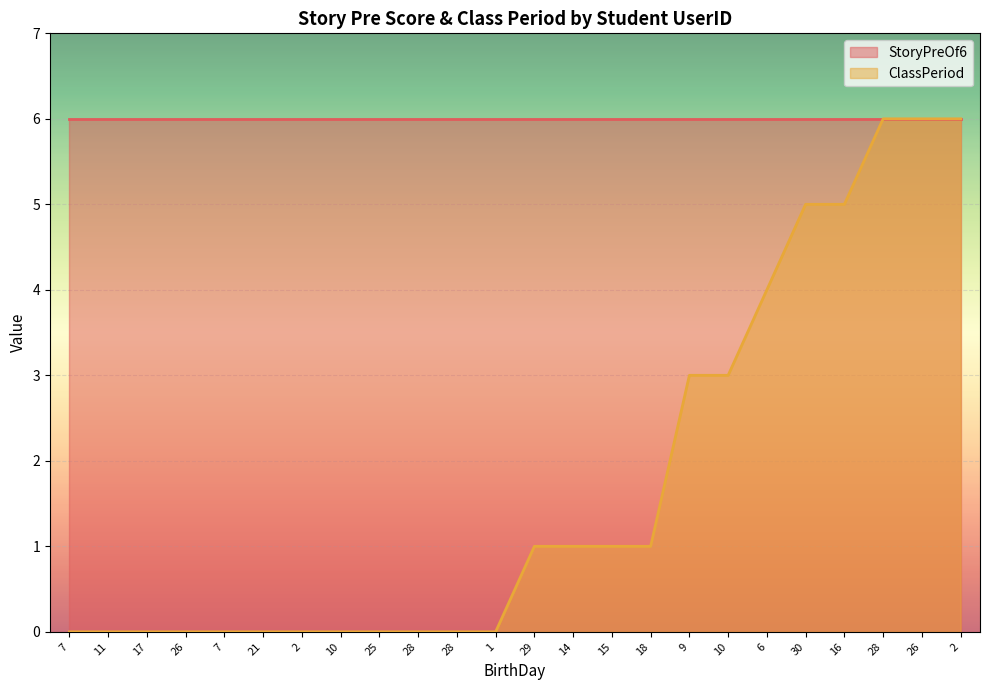

Rank the categories by value from lowest to highest.

7, 11, 17, 26, 7, 21, 2, 10, 25, 28, 28, 1, 29, 14, 15, 18, 9, 10, 6, 30, 16, 28, 26, 2